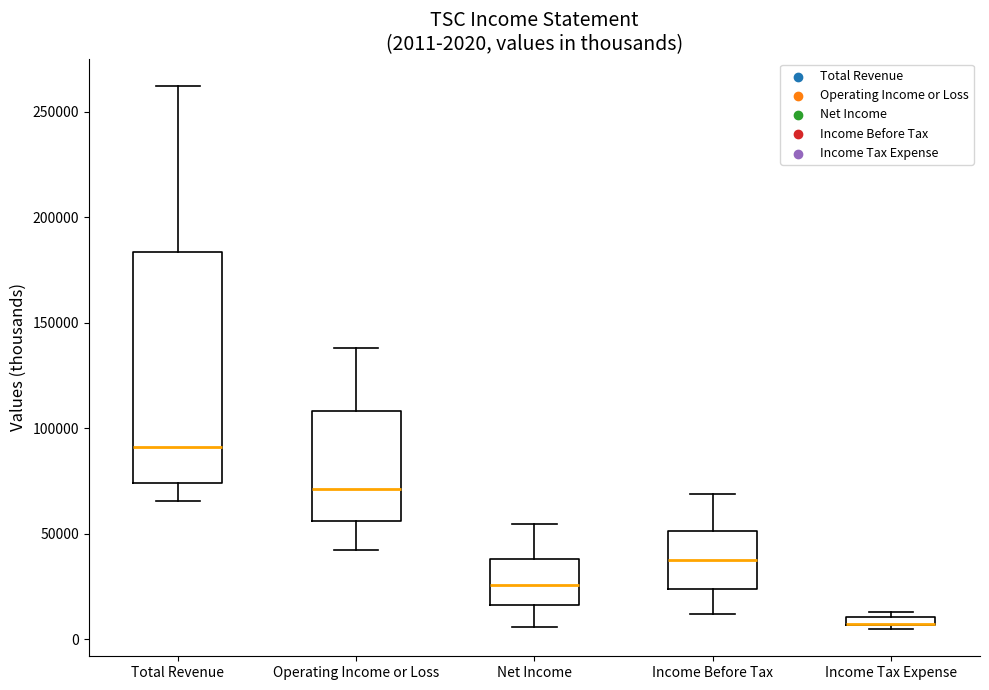

Which box is the tallest, from its lower edge to its upper edge?

Total Revenue